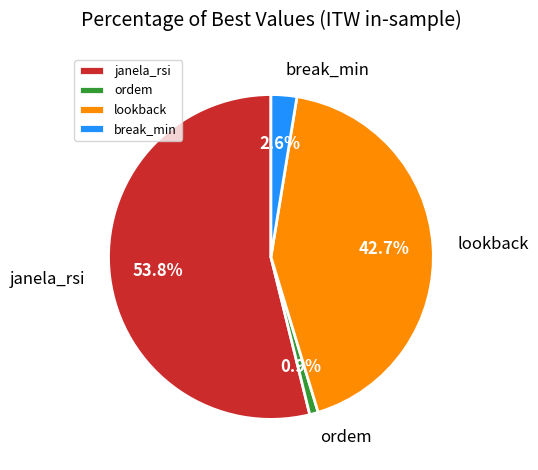

The break_min slice represents 3% of the pie. True or false?

True